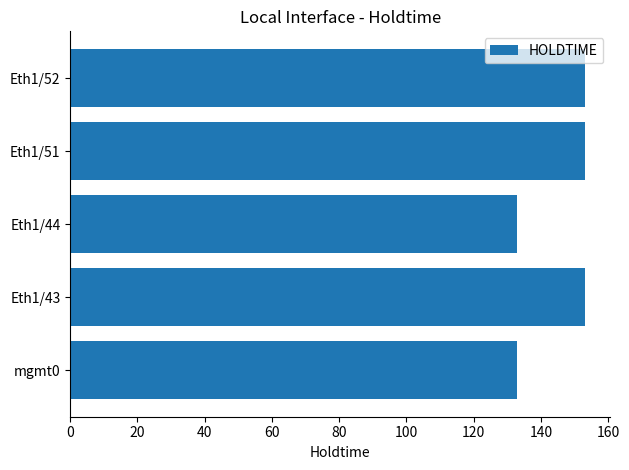

What is the minimum value shown in the chart?

133